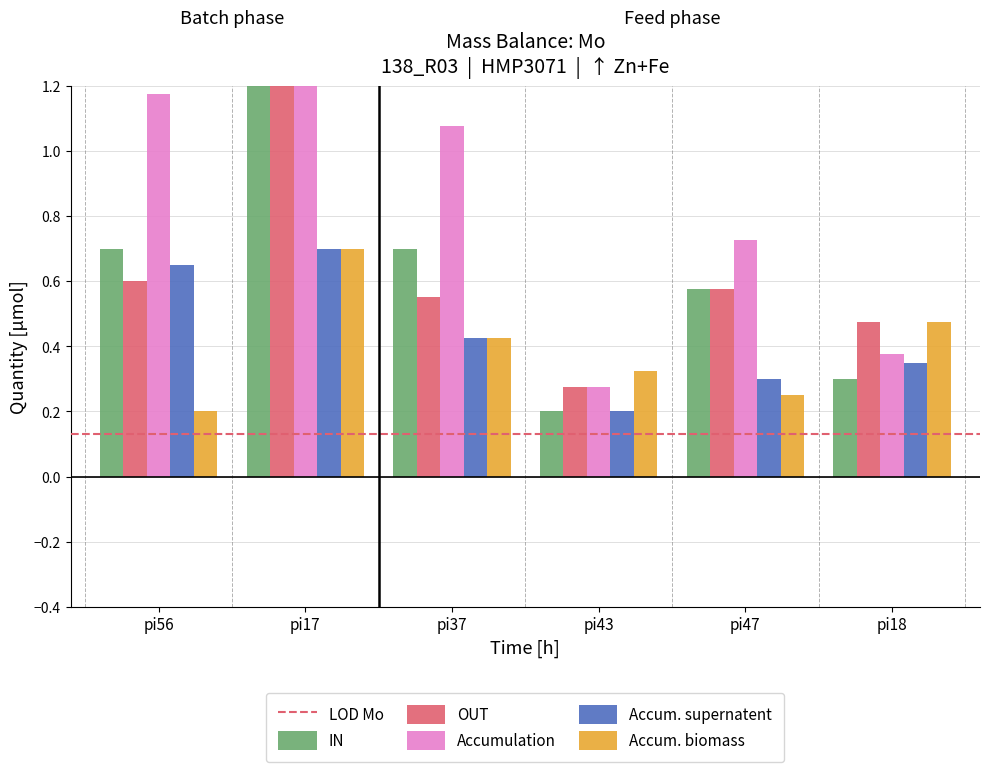

Reading right to left, extract all data points from this chart.

IN: pi18=0.3	pi47=0.6	pi43=0.2	pi37=0.7	pi17=1.7	pi56=0.7
OUT: pi18=0.5	pi47=0.6	pi43=0.3	pi37=0.6	pi17=1.9	pi56=0.6
Accumulation: pi18=0.4	pi47=0.7	pi43=0.3	pi37=1.1	pi17=1.5	pi56=1.2
Accum. supernatent: pi18=0.4	pi47=0.3	pi43=0.2	pi37=0.4	pi17=0.7	pi56=0.7
Accum. biomass: pi18=0.5	pi47=0.2	pi43=0.3	pi37=0.4	pi17=0.7	pi56=0.2